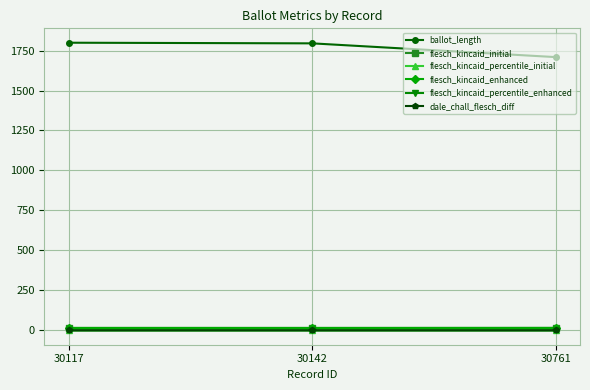

The value of ballot_length at 30142 is 2469.7. True or false?

False